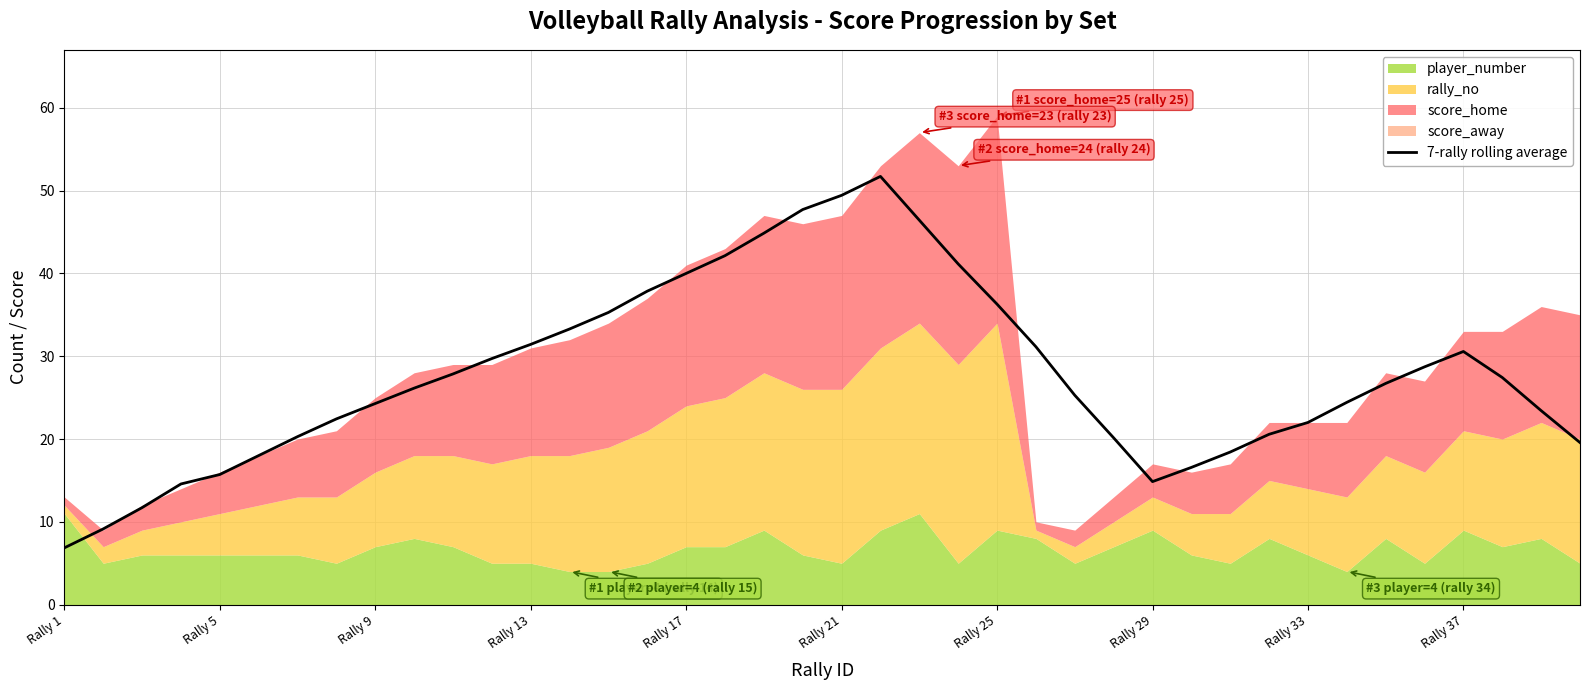

The 7-rally rolling average series shows 30.6 at Rally 37. True or false?

True